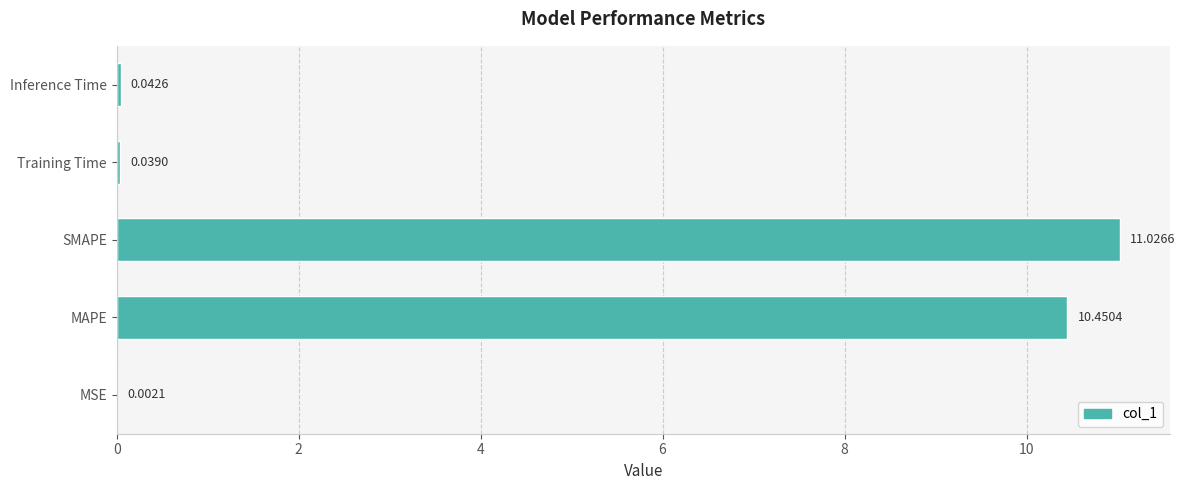

What is the average value?

4.3